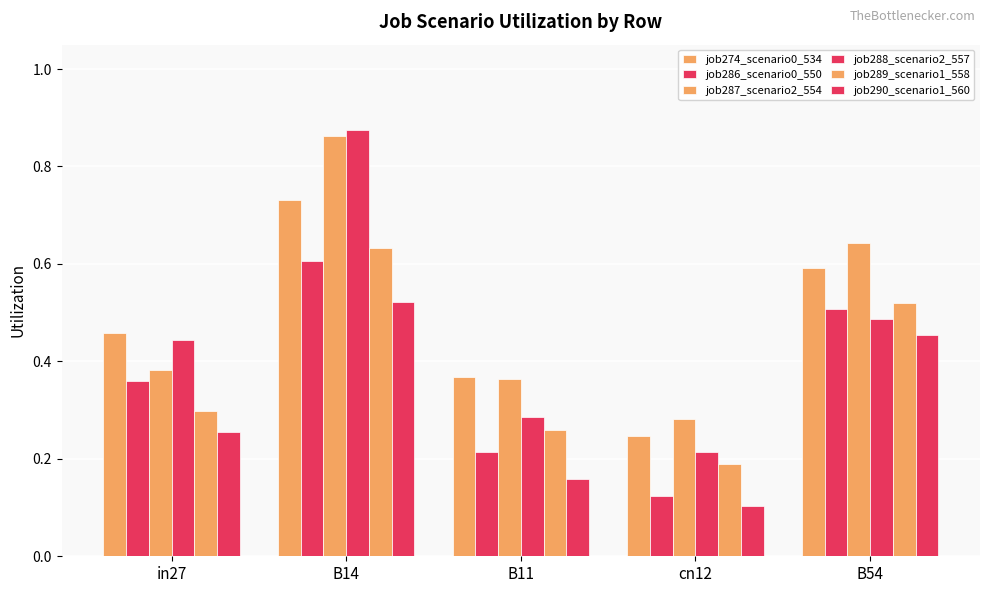

How many groups of bars are there?

5